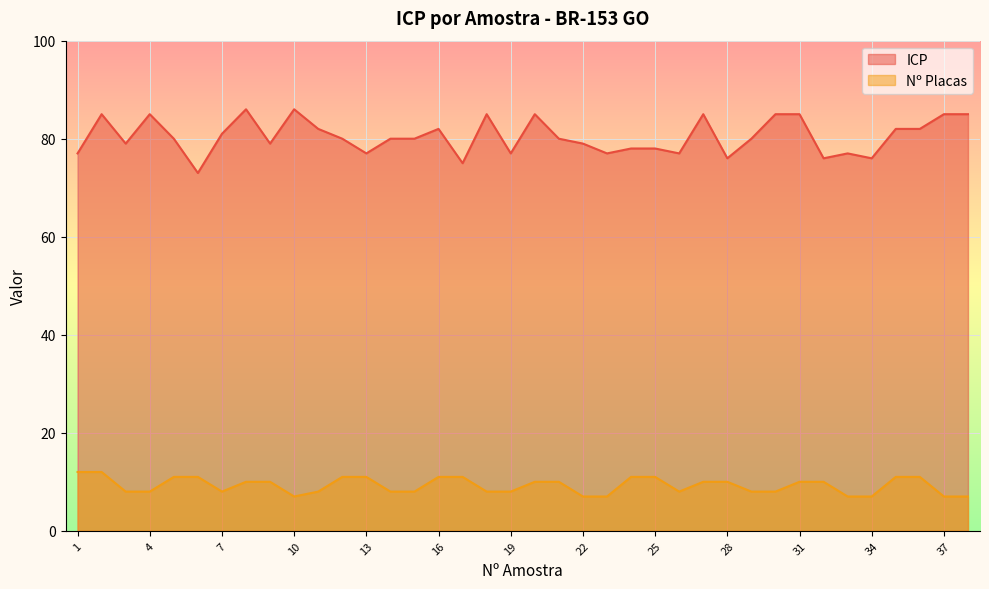

Reading left to right, transcribe all the data shown in this chart.

ICP: 1=77	2=85	3=79	4=85	5=80	6=73	7=81	8=86	9=79	10=86	11=82	12=80	13=77	14=80	15=80	16=82	17=75	18=85	19=77	20=85	21=80	22=79	23=77	24=78	25=78	26=77	27=85	28=76	29=80	30=85	31=85	32=76	33=77	34=76	35=82	36=82	37=85	38=85
Nº Placas: 1=12	2=12	3=8	4=8	5=11	6=11	7=8	8=10	9=10	10=7	11=8	12=11	13=11	14=8	15=8	16=11	17=11	18=8	19=8	20=10	21=10	22=7	23=7	24=11	25=11	26=8	27=10	28=10	29=8	30=8	31=10	32=10	33=7	34=7	35=11	36=11	37=7	38=7